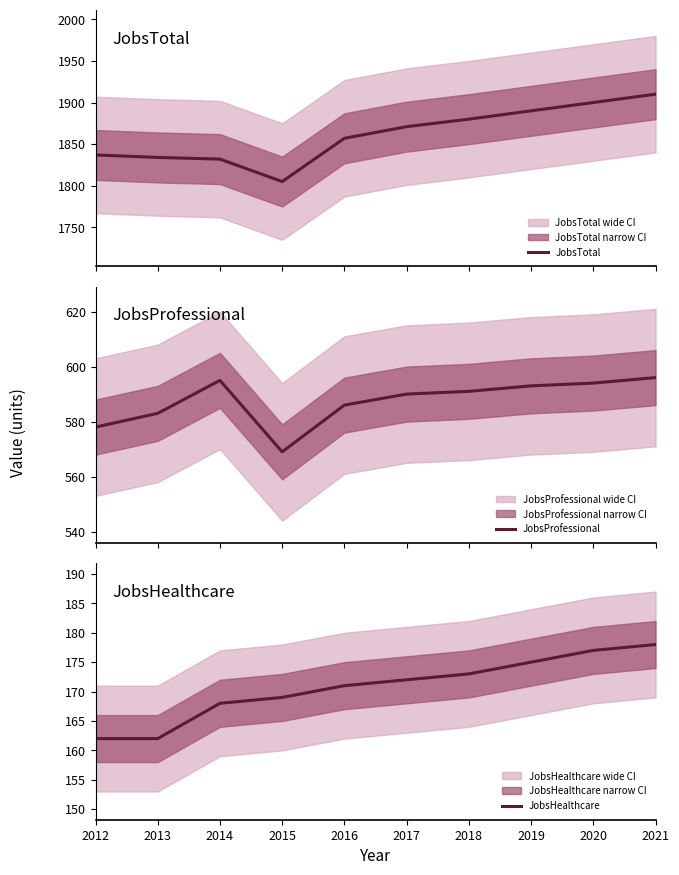

What is the value of the JobsProfessional point at the 2nd from the left?

583